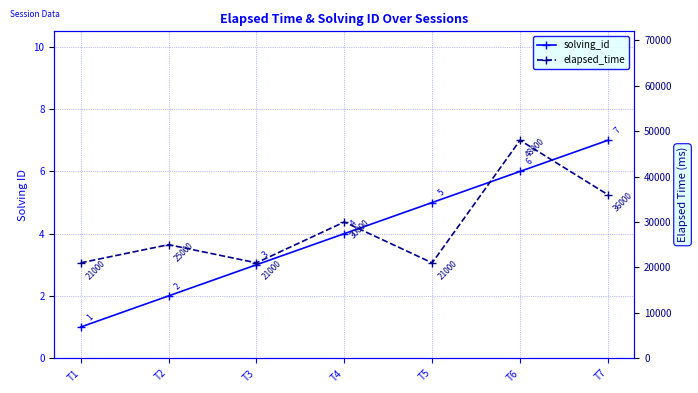

Is it true that solving_id equals 3 at T6?

False